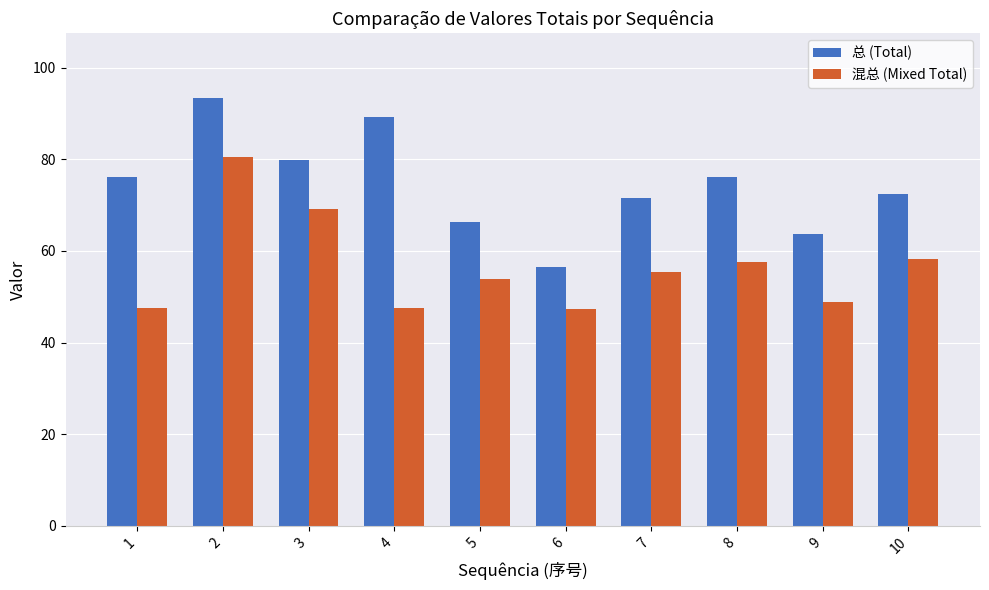

How many data points does each series have?

10